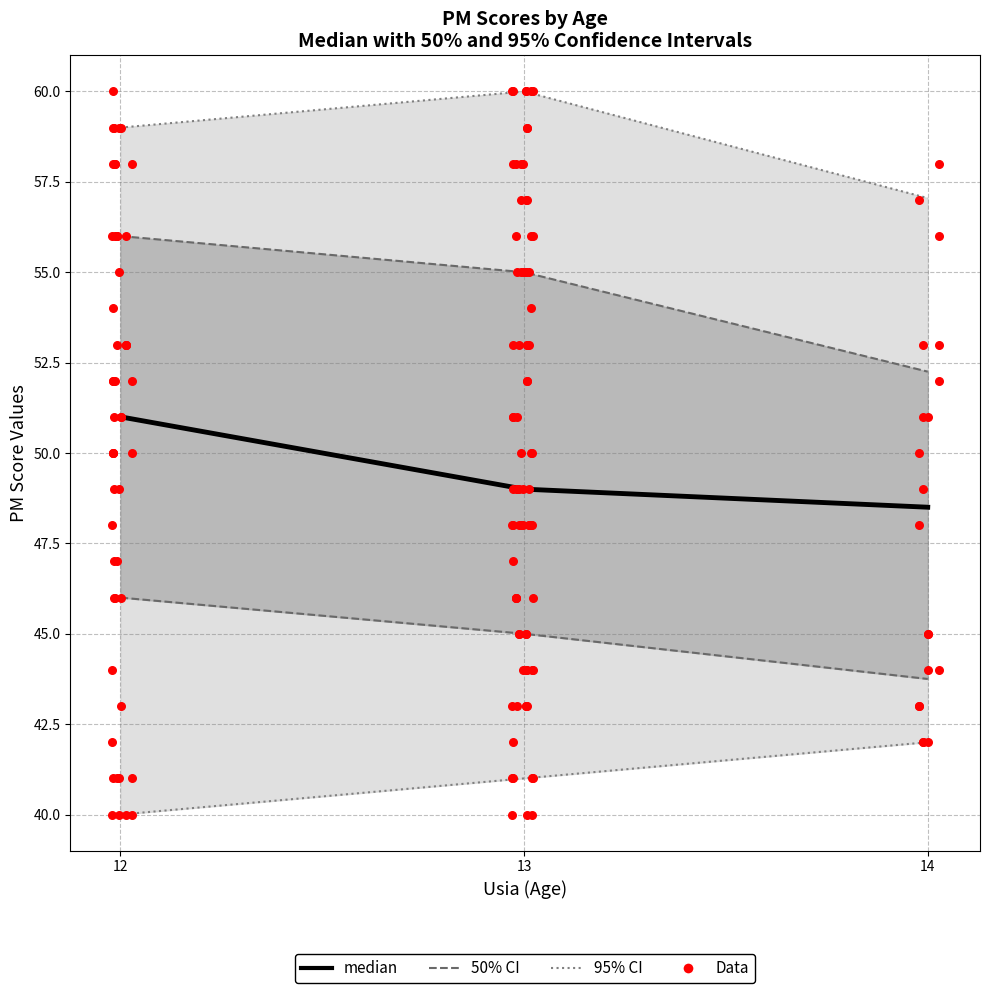

What is the change in value from 13 to 14?

-0.5